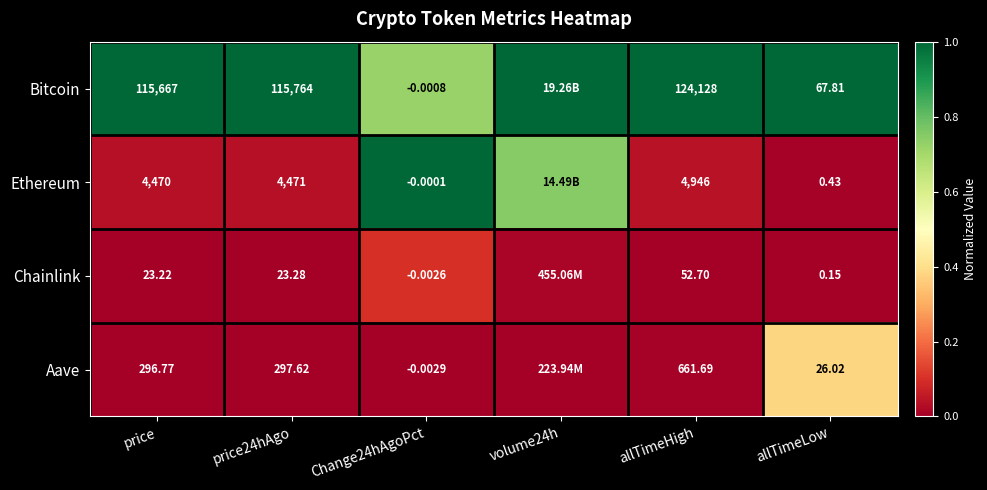

At which category is the sum across all series the highest?

Change24hAgoPct